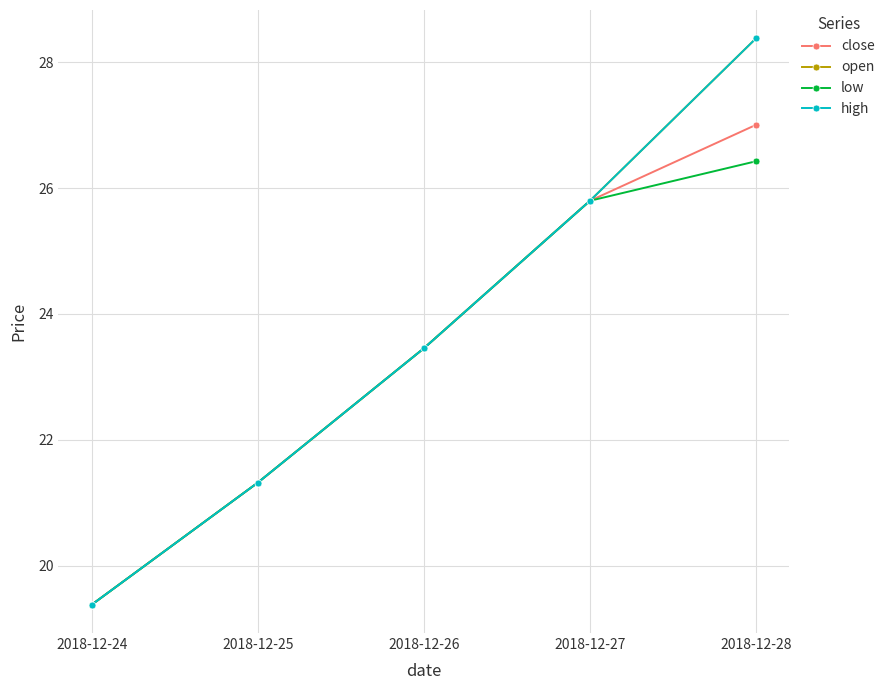

Is this an area chart (filled region under the line)?

No